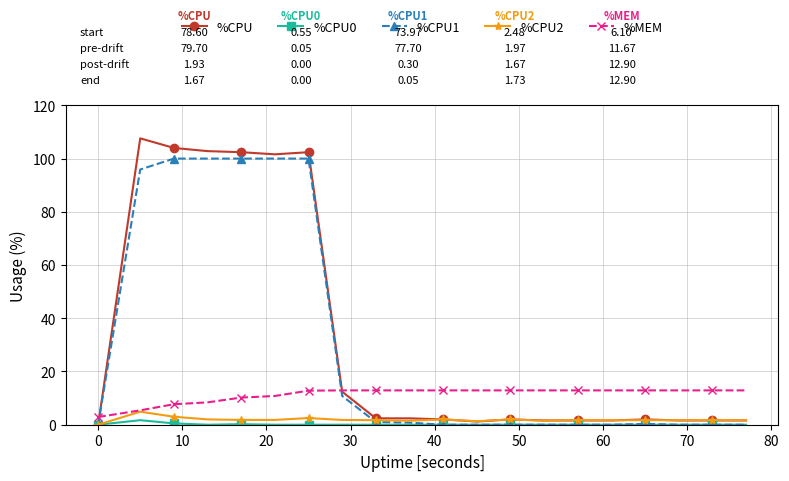

What is the value of the %MEM point at the 3rd from the left?

7.7